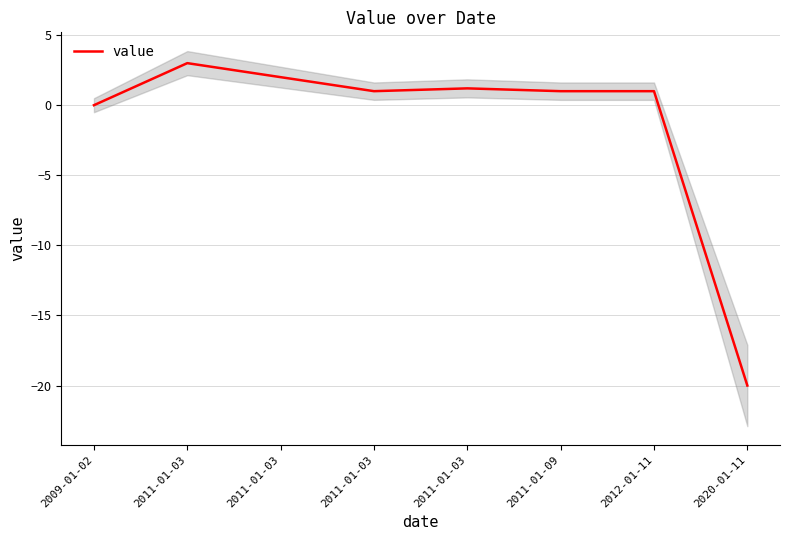

What is the average value?

-1.4